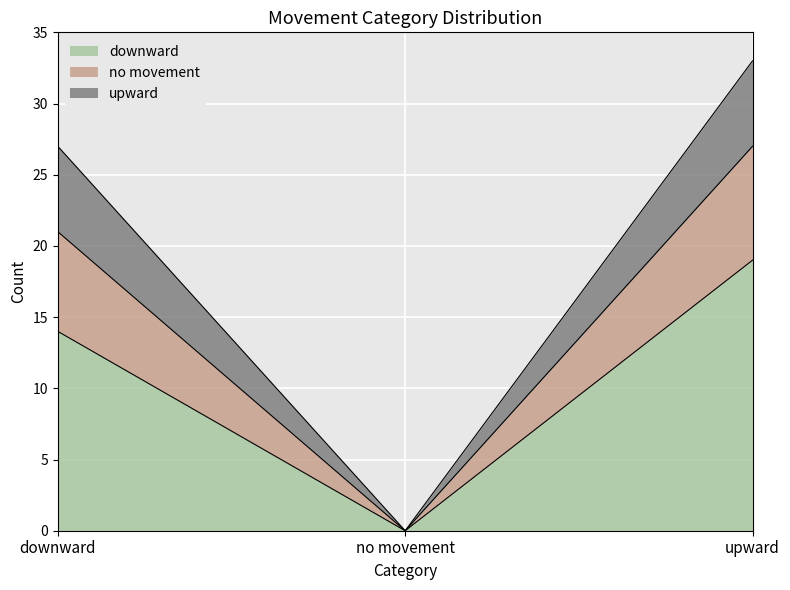

At which label does downward first exceed 14?

upward